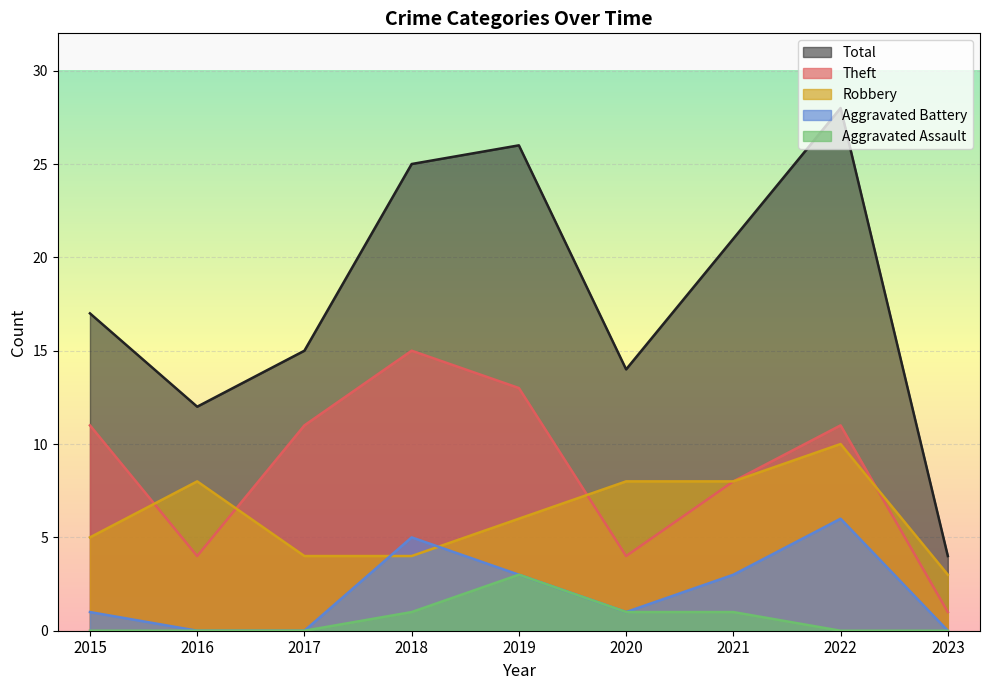

Is it true that Total equals 43 at 2018?

False